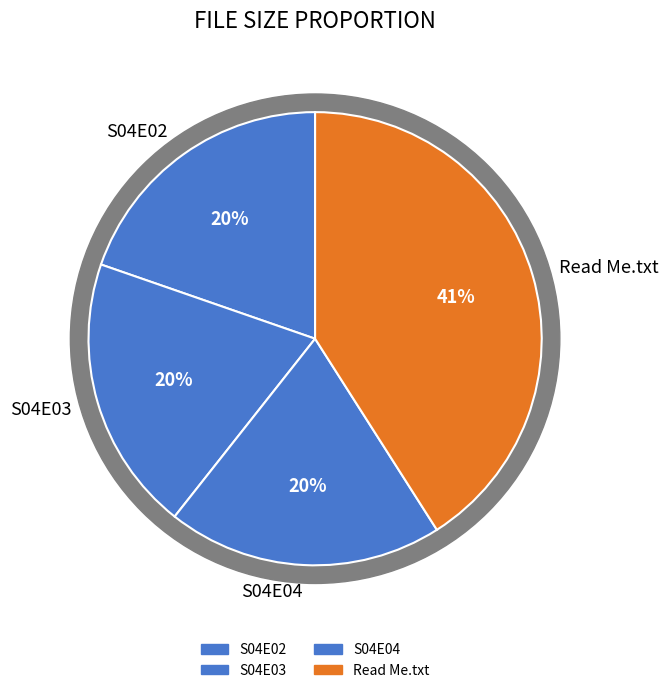

What percentage do Friends.S04E03.720p.HDTV.ReEnc-Max.mkv and Read Me.txt together represent?

60.6%